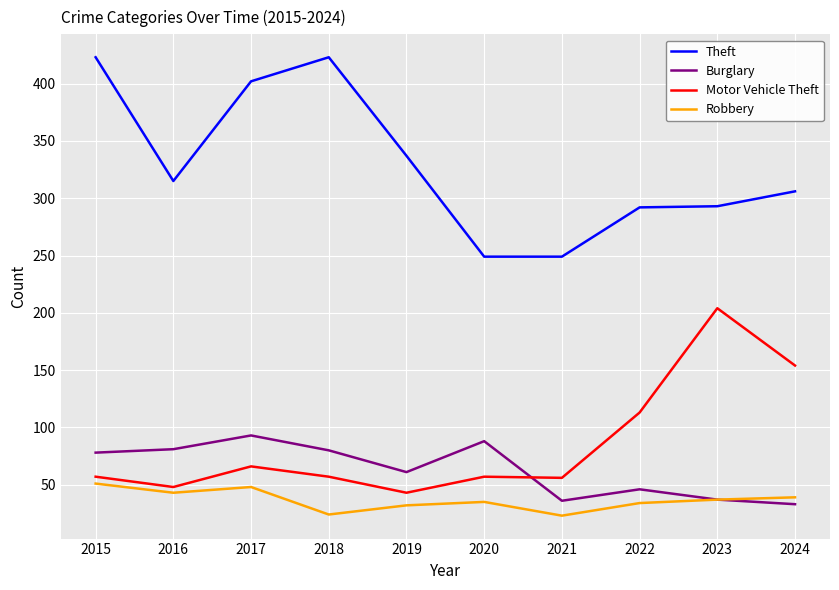

True or false: Theft has a value of 159 at 2022.

False